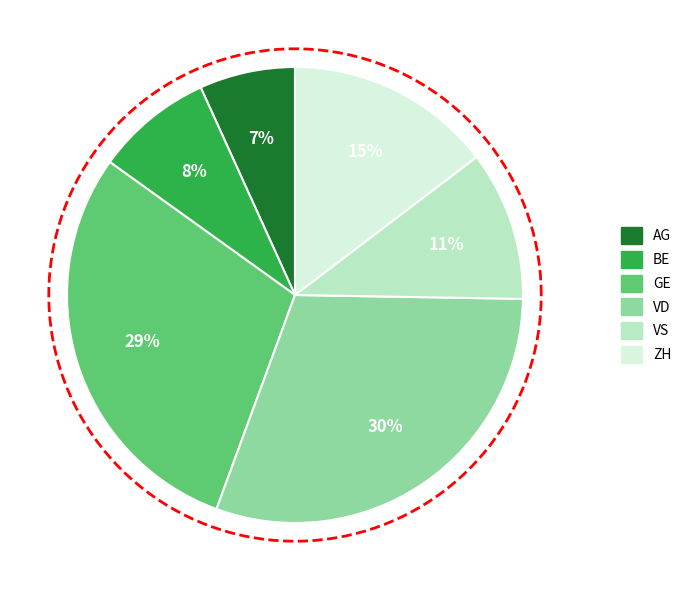

To the nearest percent, what portion does VS represent?

11%